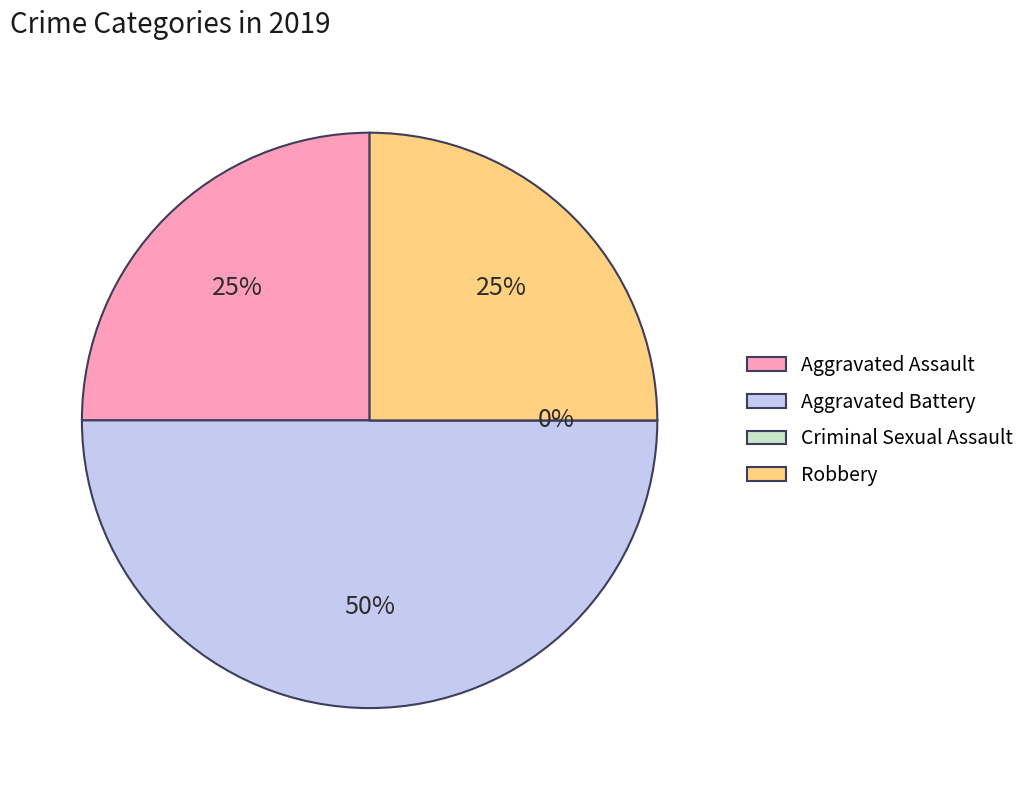

To the nearest percent, what is the combined percentage of Criminal Sexual Assault and Aggravated Assault?

25%